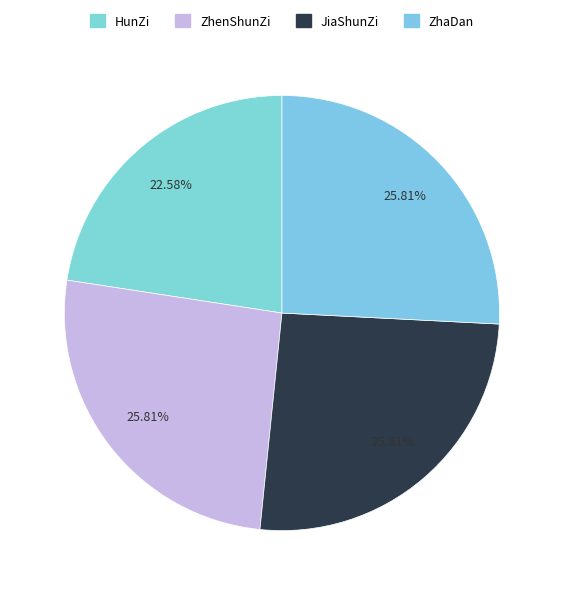

Is there any slice that represents more than half of the pie?

No